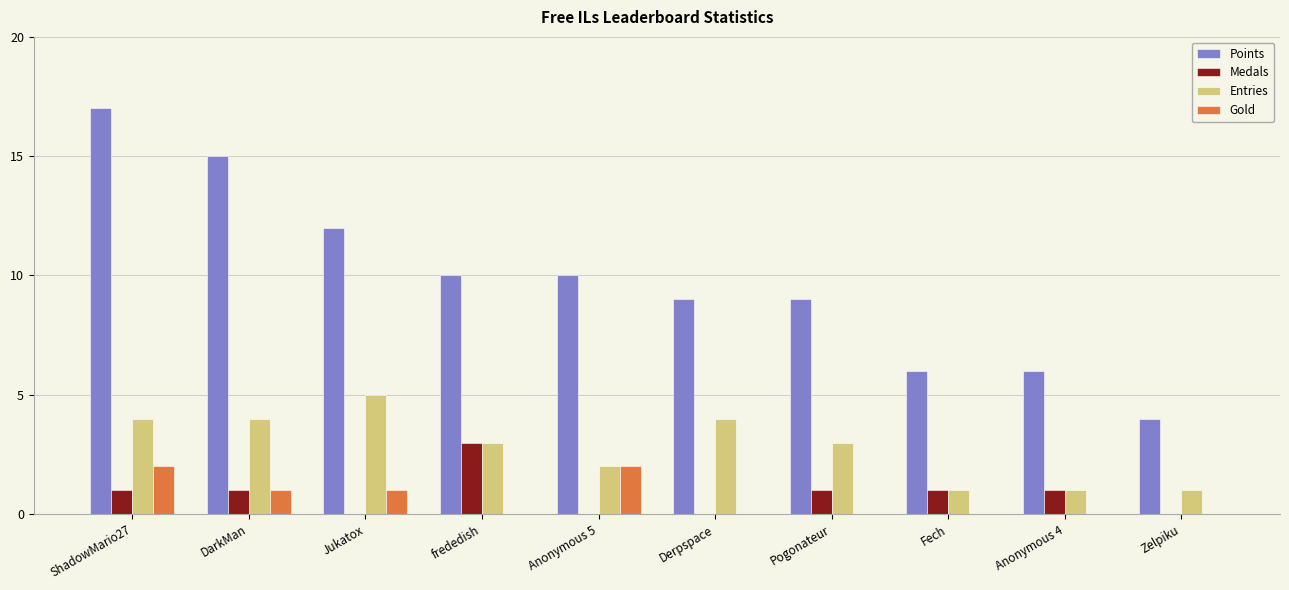

Where does the Entries series first go above 3?

ShadowMario27